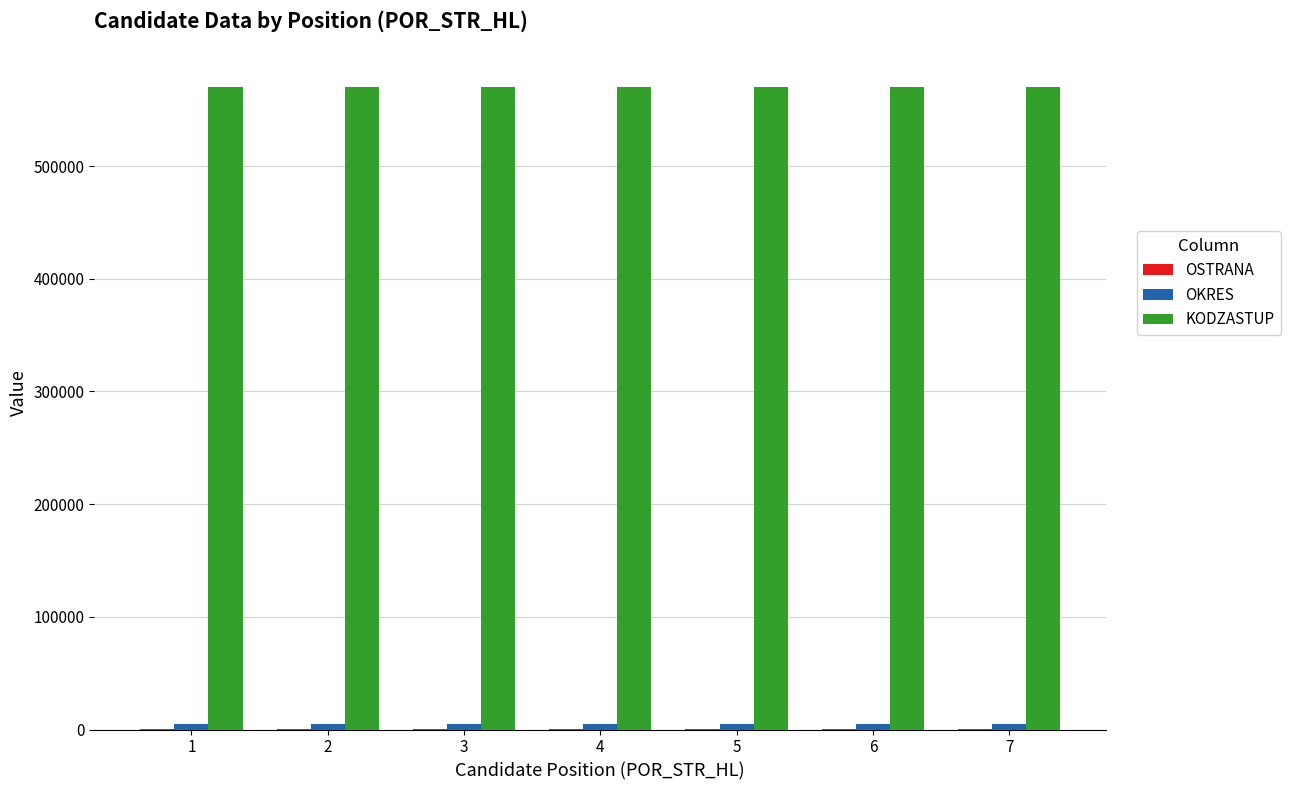

Which series has the largest total across all categories?

KODZASTUP